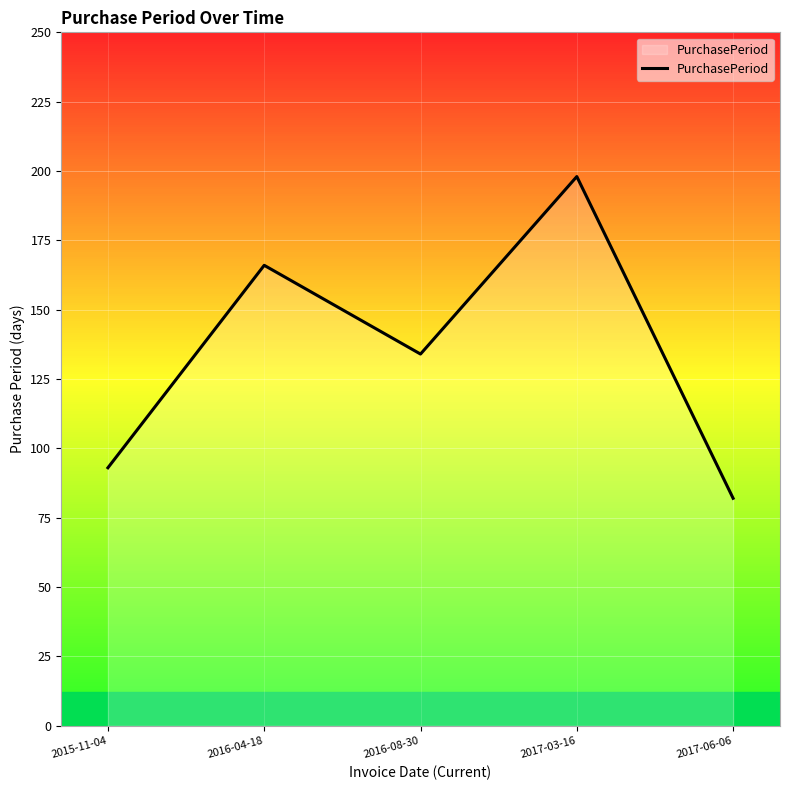

What is the greatest value displayed?

198